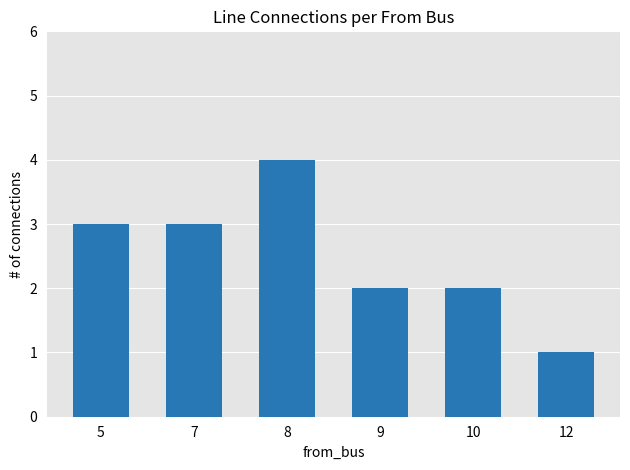

The chart shows a value of 2 at 12. True or false?

False